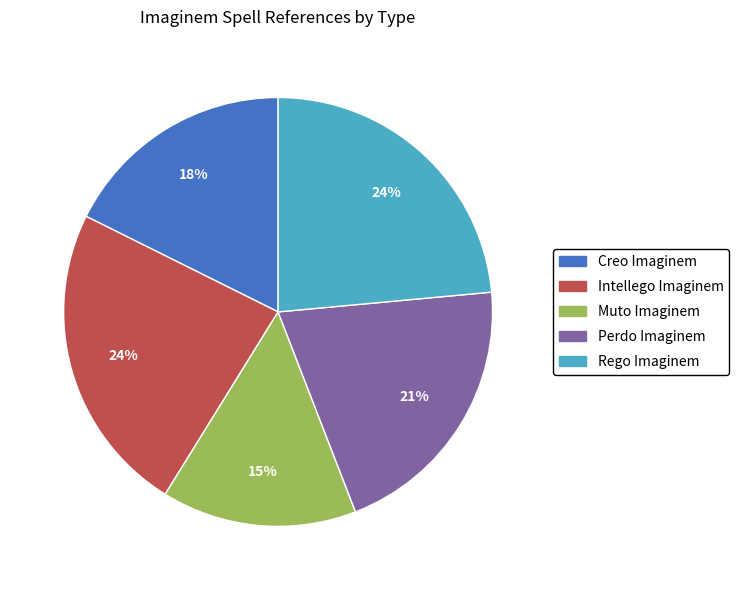

Which slice is the smallest?

Muto Imaginem